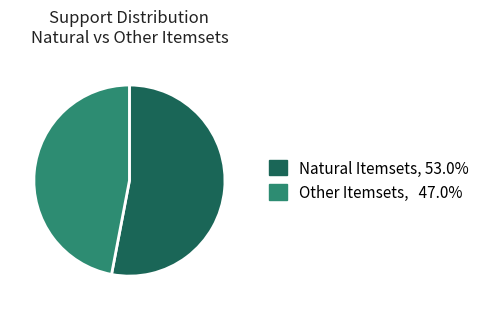

Is there a majority slice in this chart?

Yes